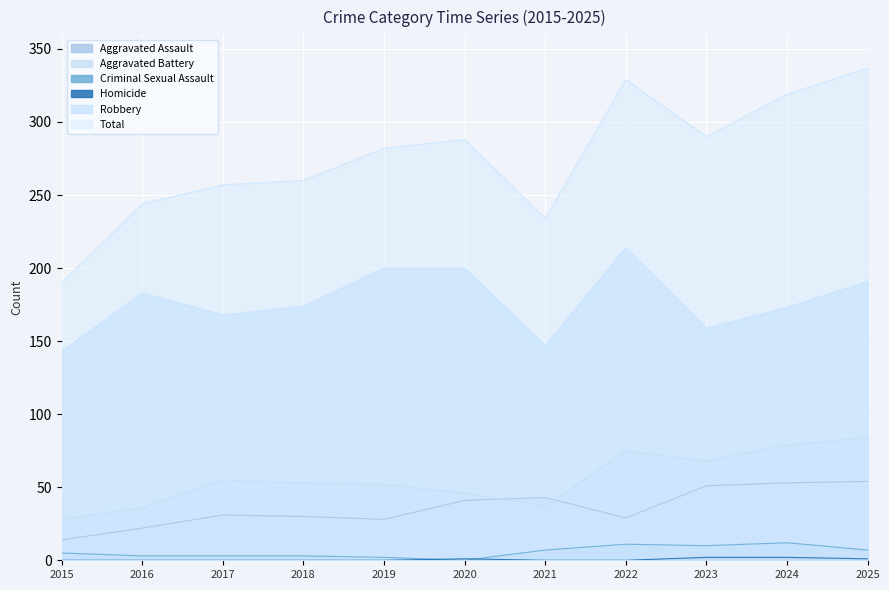

How many lines are shown in the chart?

6